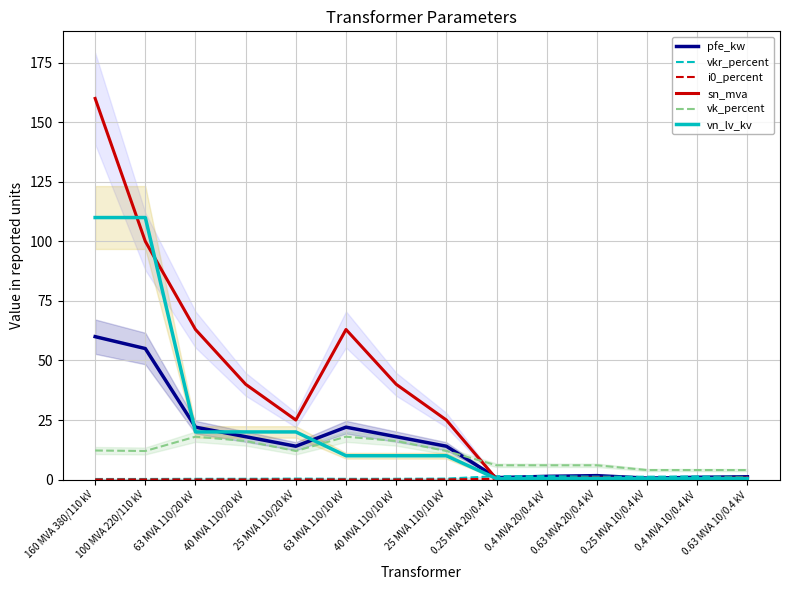

Where does the pfe_kw series first go above 14?

160 MVA 380/110 kV